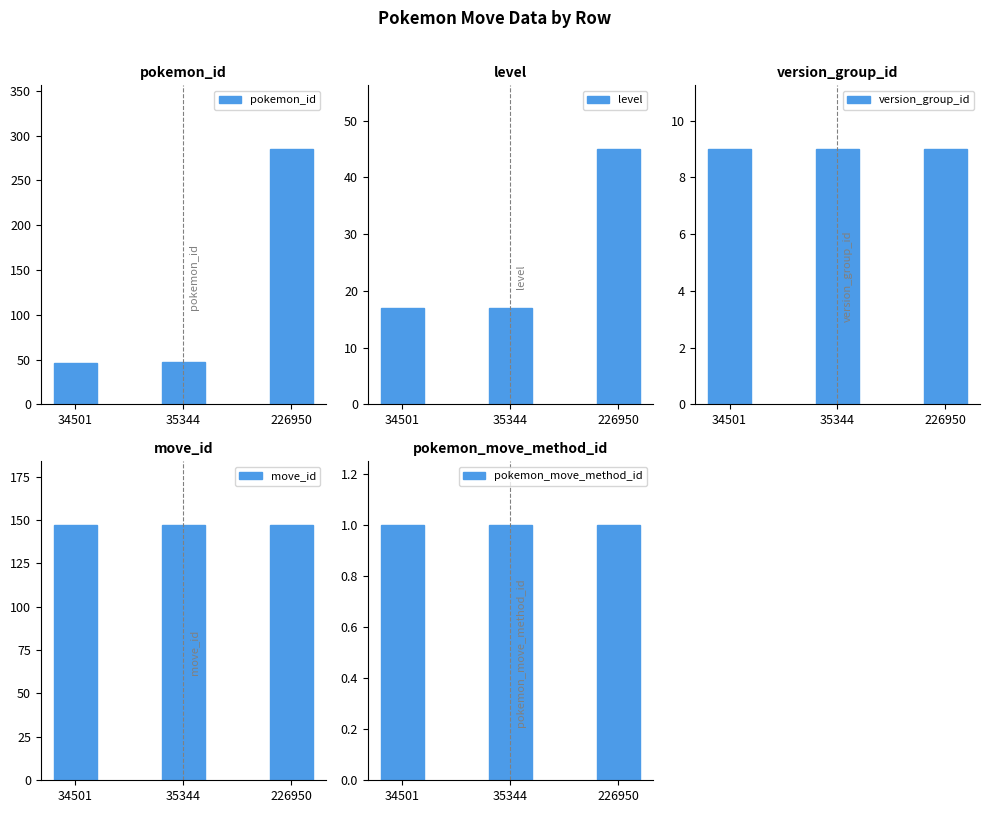

How many series are shown in this chart?

5